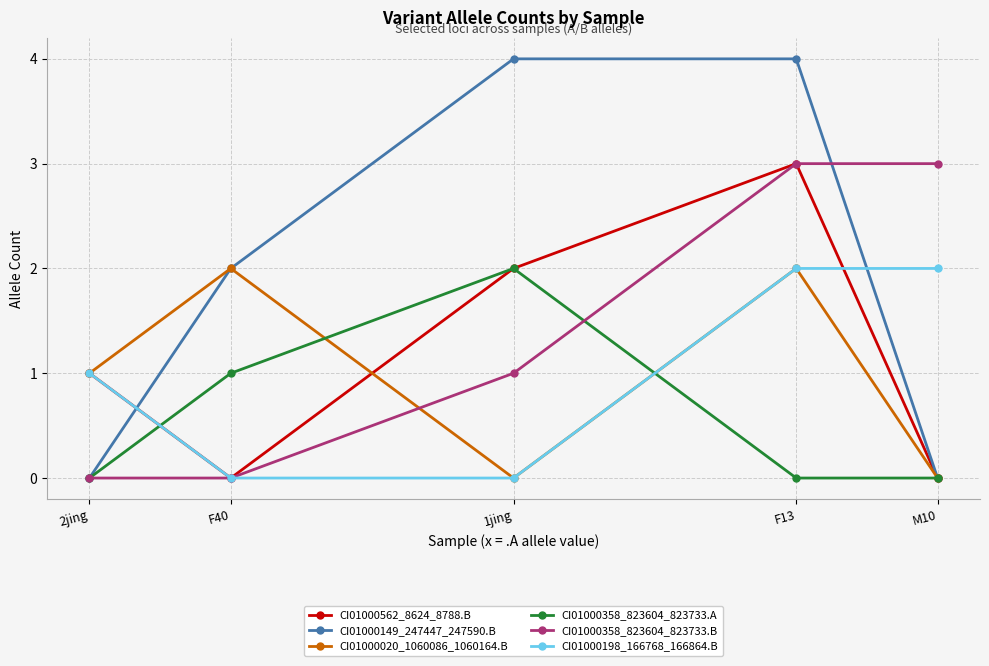

Where do CI01000020_1060086_1060164.B and CI01000358_823604_823733.B first cross each other?

F40 and 1jing